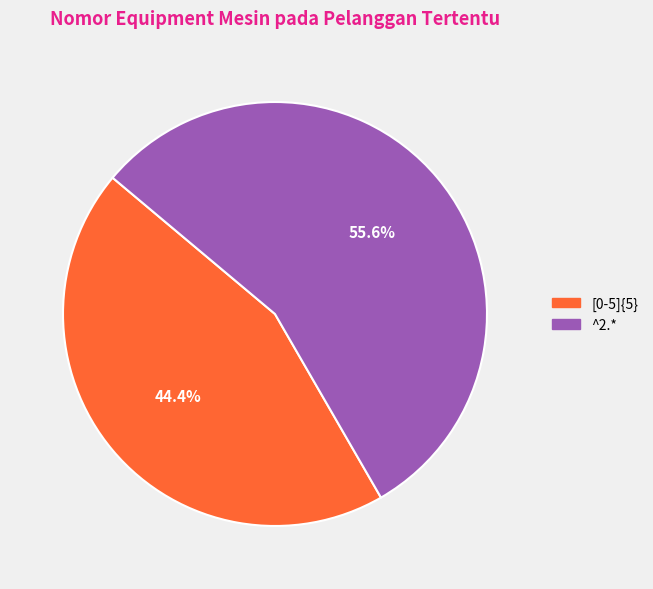

Which has a higher value, [0-5]{5} or ^2.*?

^2.*